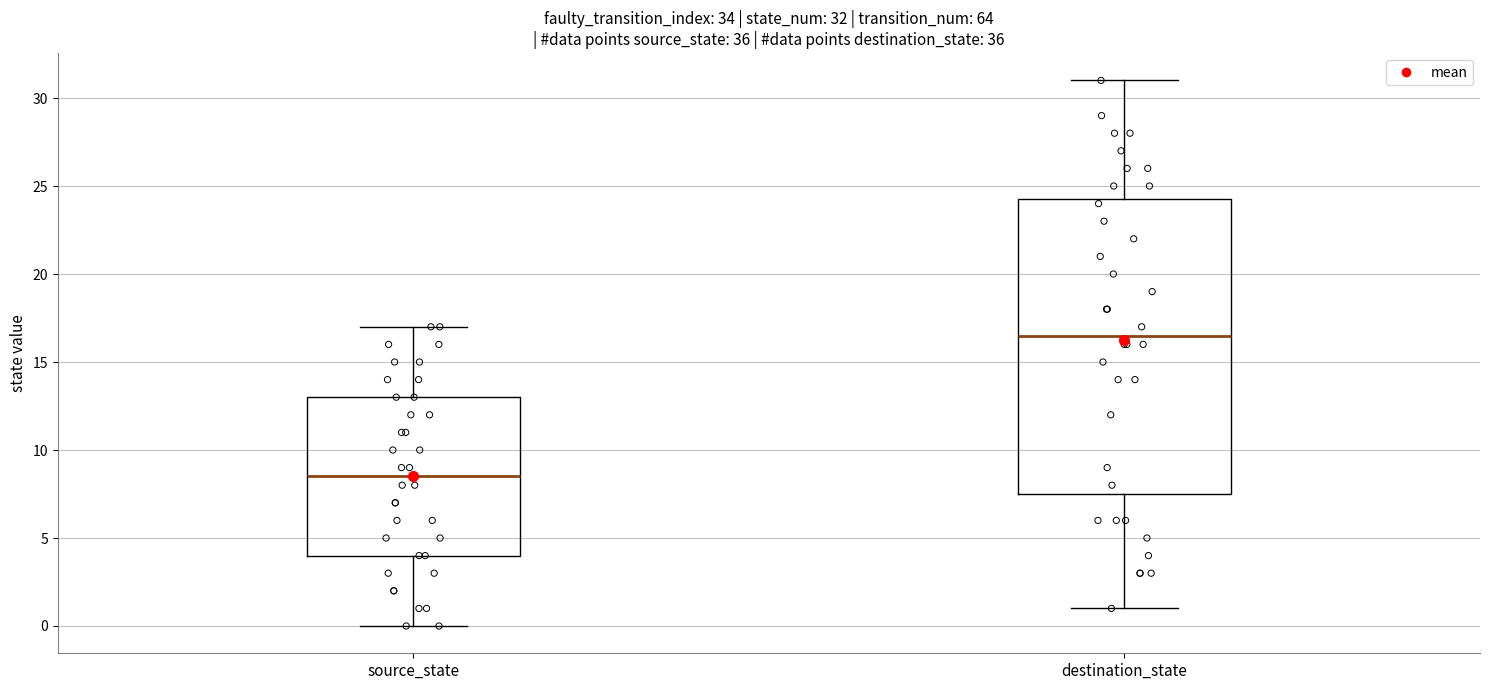

Which box's median line is the lowest?

source_state